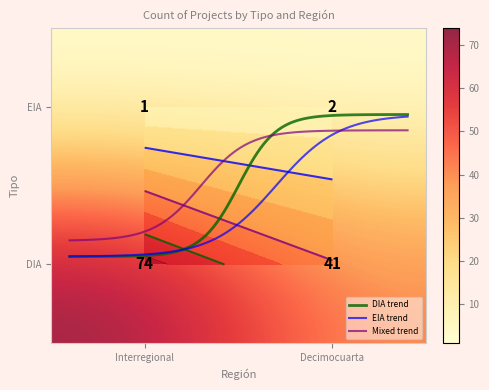

What is the difference between the Decimocuarta values at DIA and EIA?

39